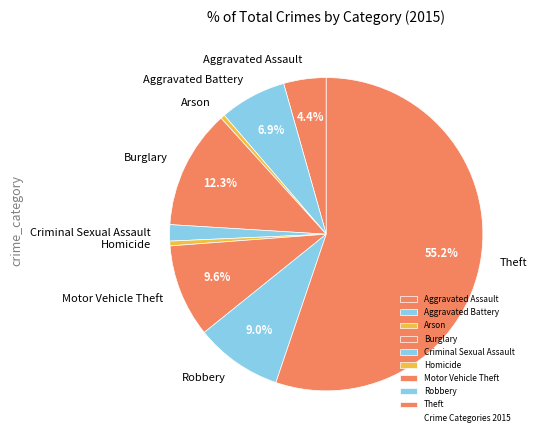

How many slices are in this pie chart?

9